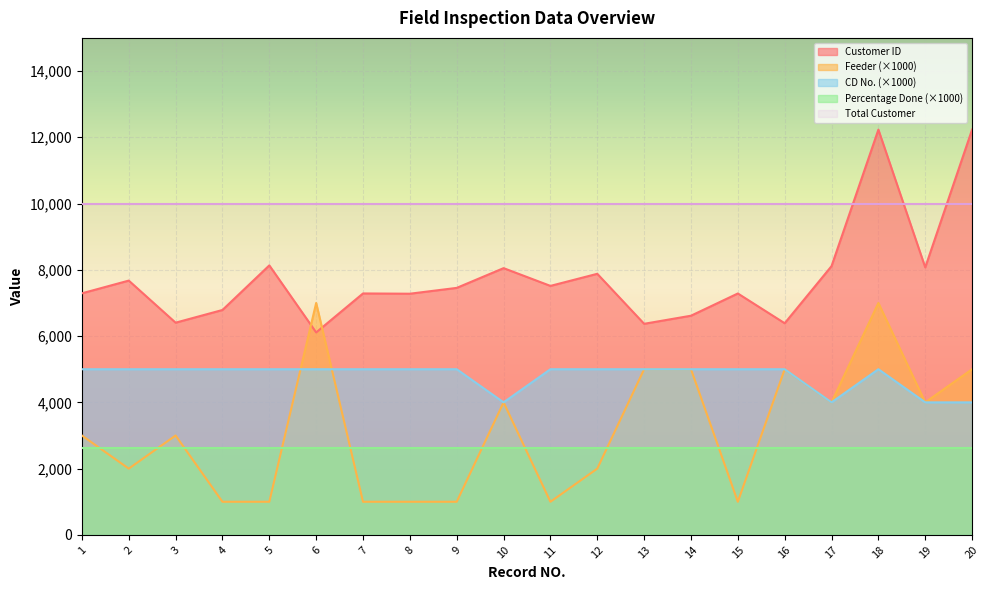

At which category is the sum across all series the highest?

18